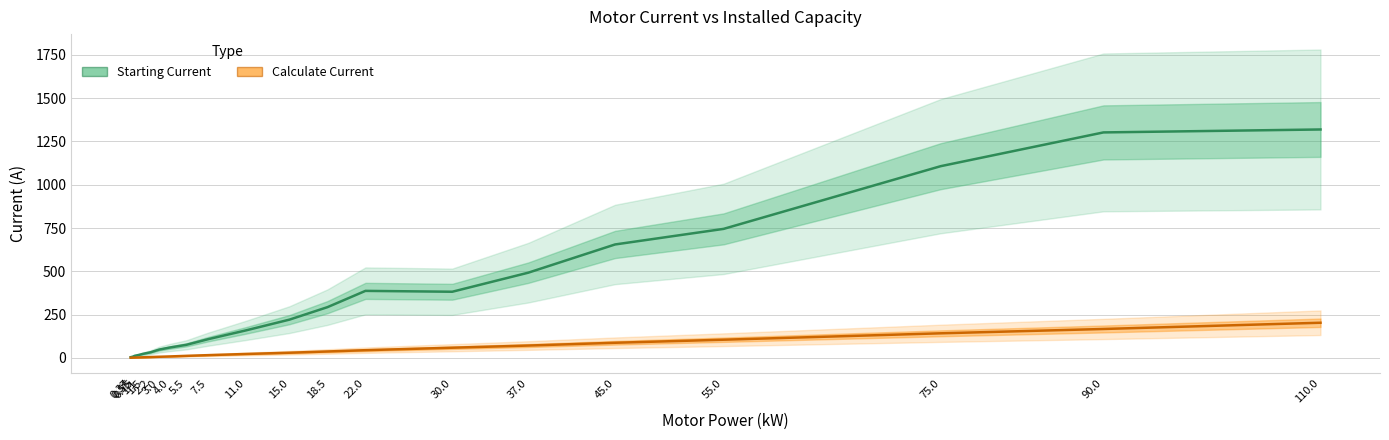

At 0.37, list the series in order from largest to smallest.

Starting Current, Calculate Current